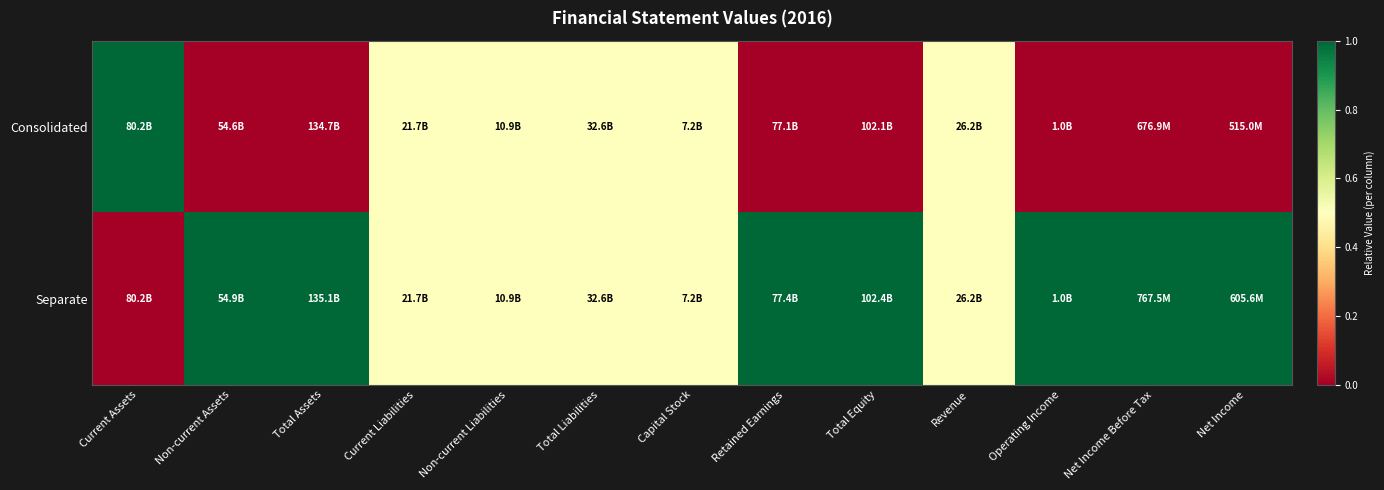

Reading left to right, what are all the values shown in this chart?

Consolidated: Current Assets=1.0	Non-current Assets=0.0	Total Assets=0.0	Current Liabilities=0.5	Non-current Liabilities=0.5	Total Liabilities=0.5	Capital Stock=0.5	Retained Earnings=0.0	Total Equity=0.0	Revenue=0.5	Operating Income=0.0	Net Income Before Tax=0.0	Net Income=0.0
Separate: Current Assets=0.0	Non-current Assets=1.0	Total Assets=1.0	Current Liabilities=0.5	Non-current Liabilities=0.5	Total Liabilities=0.5	Capital Stock=0.5	Retained Earnings=1.0	Total Equity=1.0	Revenue=0.5	Operating Income=1.0	Net Income Before Tax=1.0	Net Income=1.0